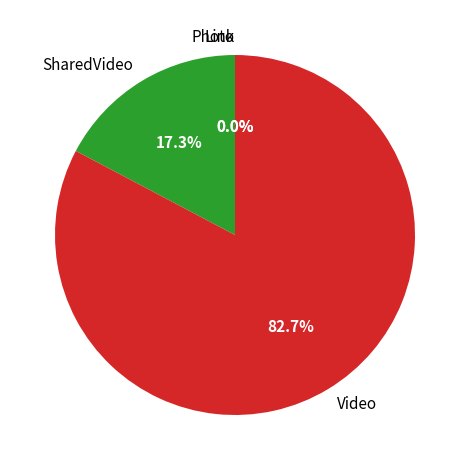

Which category has the biggest portion of the pie?

Video